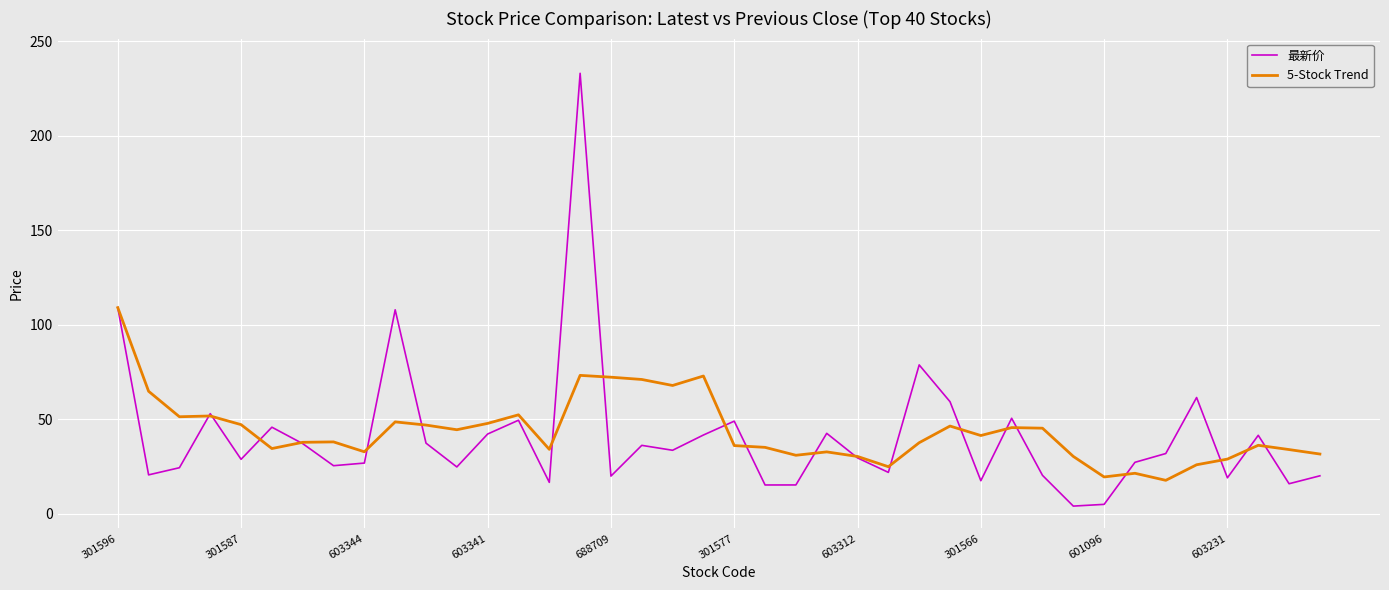

Rank the series by their maximum value, from highest to lowest.

最新价, 5-Stock Trend